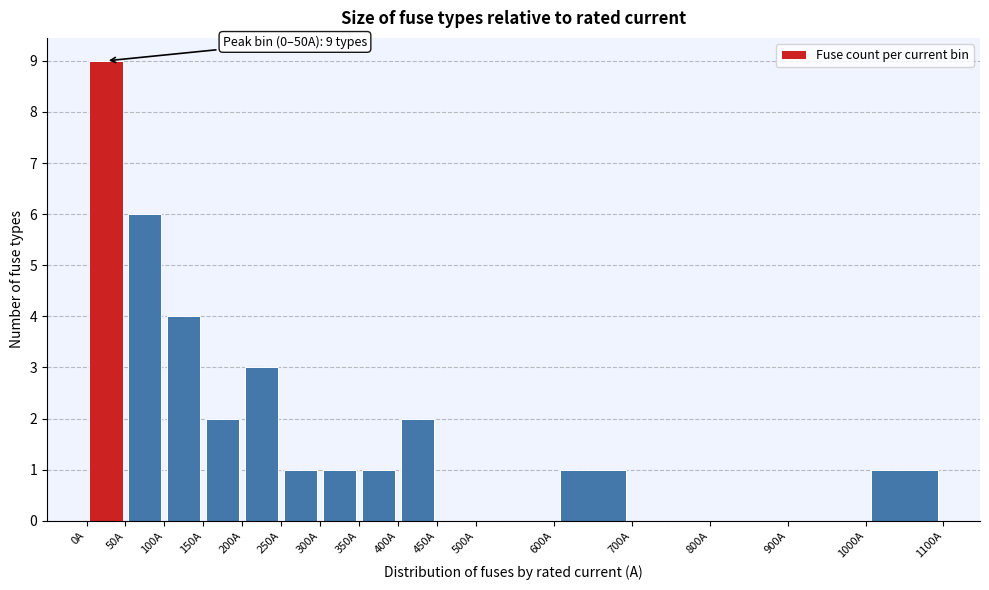

Over which range of the x-axis is the bar tallest?

0 to 50